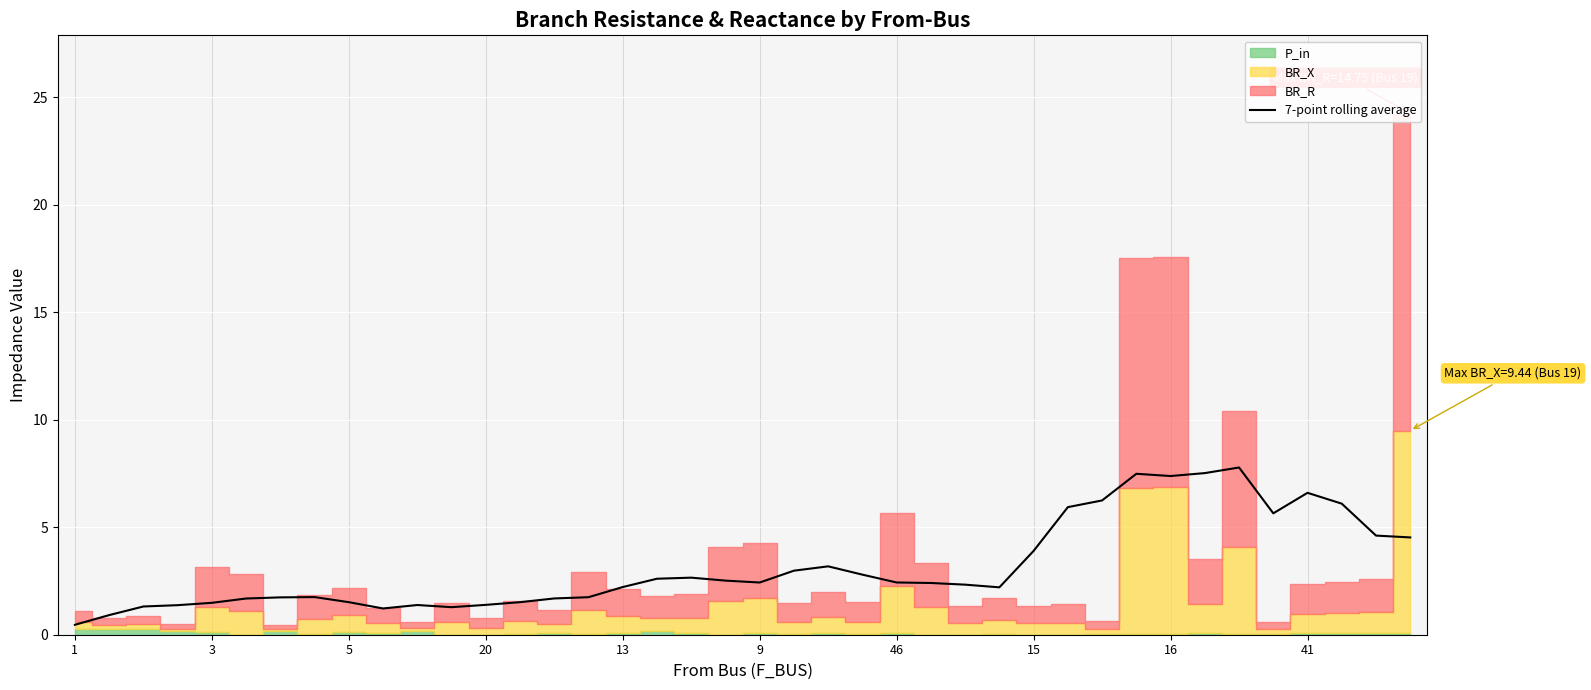

What is the highest value of the 7-point rolling average series?

7.8